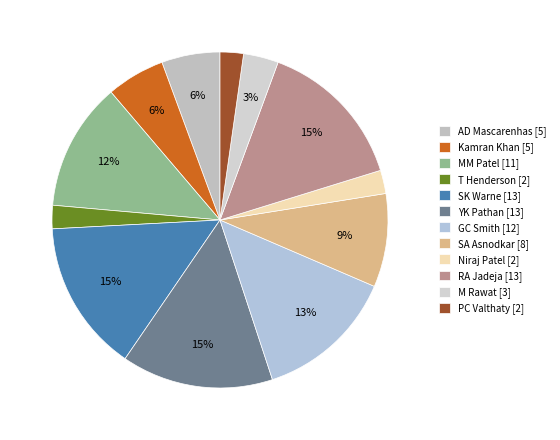

How many segments does this pie chart have?

12